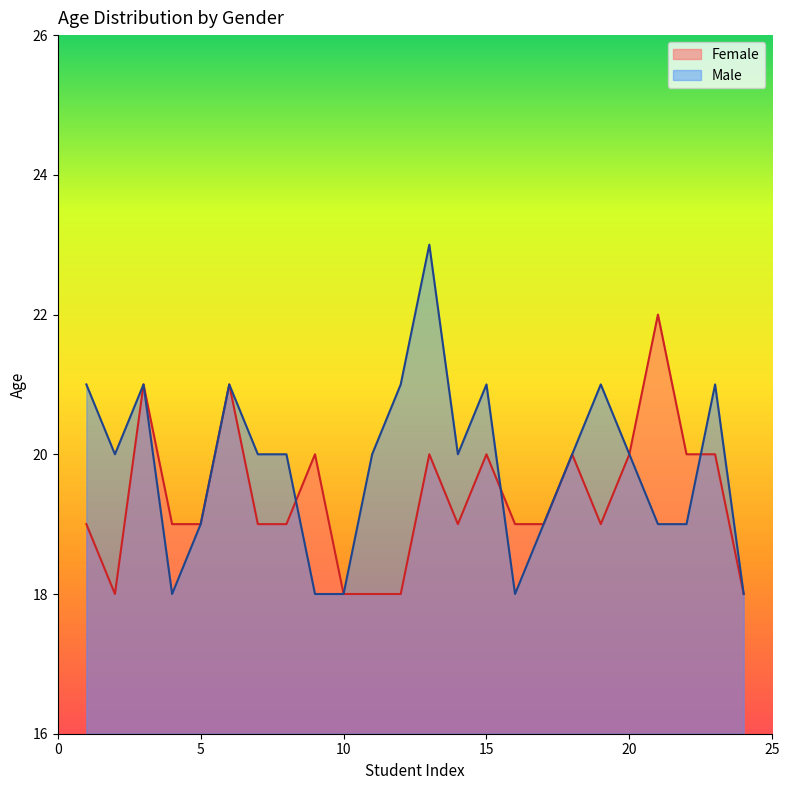

Where is Male nearest to the value 20?

2